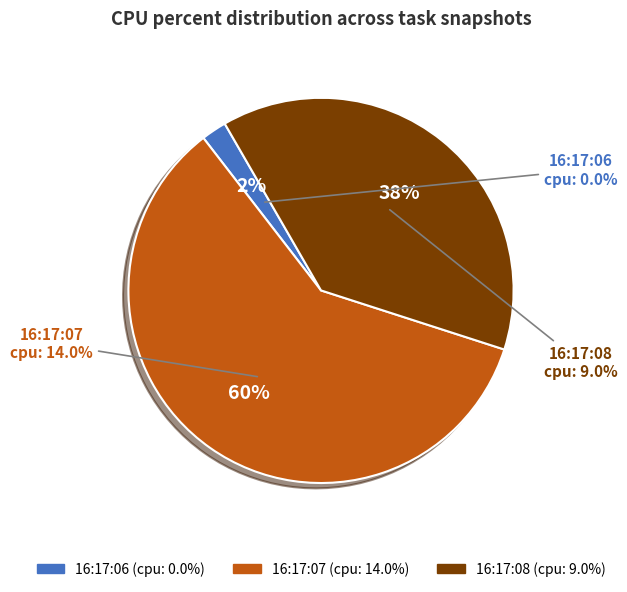

Is there a majority slice in this chart?

Yes